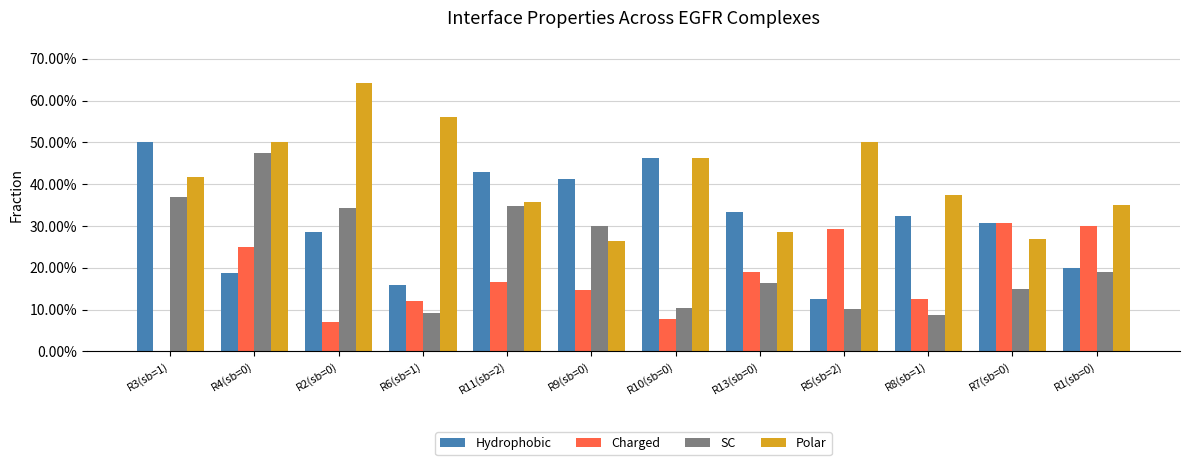

What is the difference between the second highest and second lowest values in the SC series?

0.3